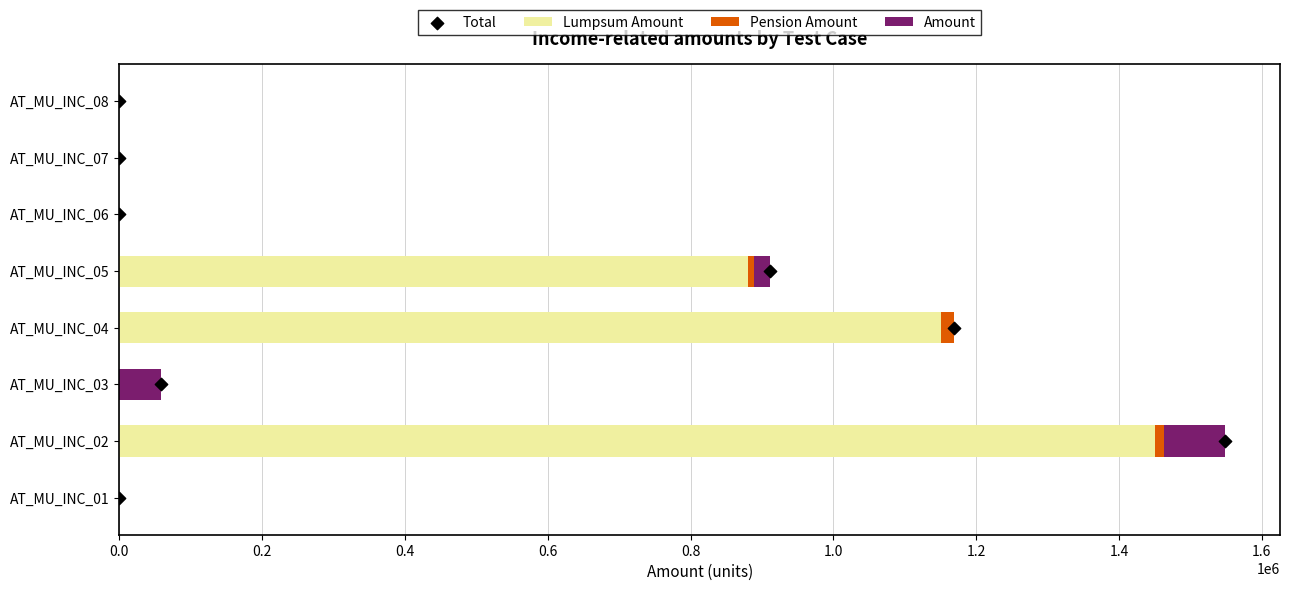

Is the value of Total at 1.4 greater than the value of Pension Amount at 0.0?

Yes